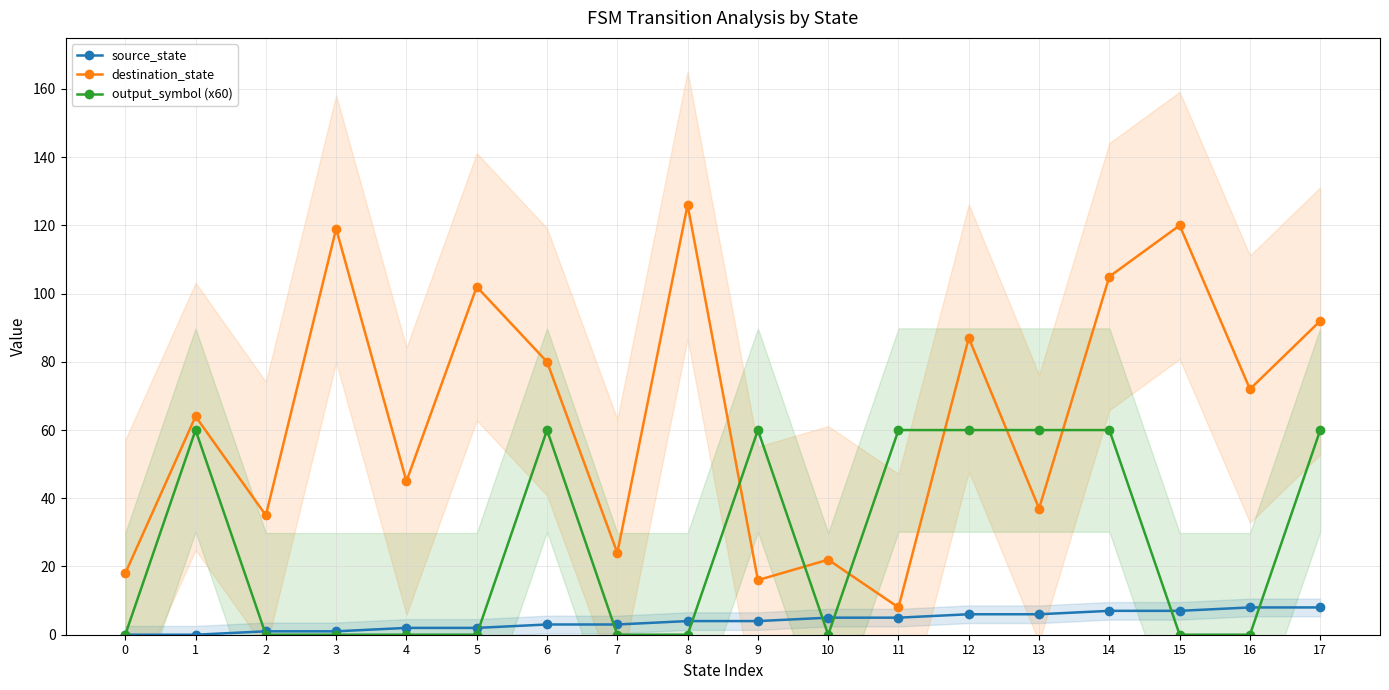

How many series are shown in this chart?

3